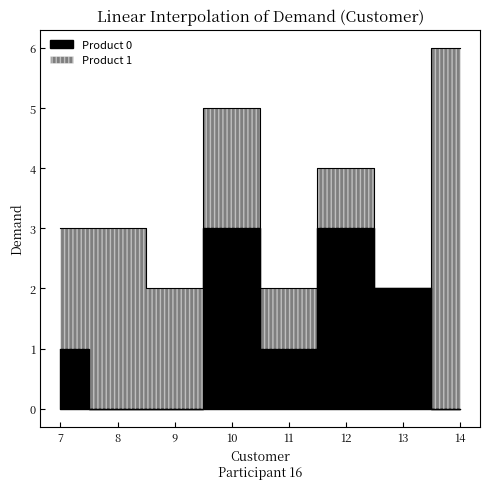

Between 9 and 13, which is larger?

13